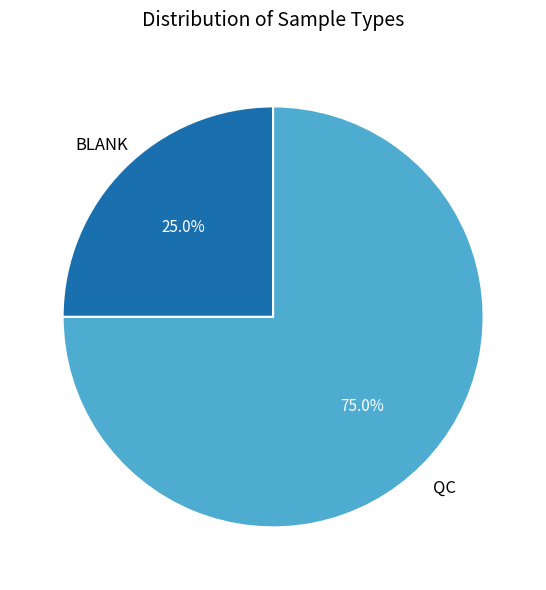

Which slice is the smallest?

BLANK